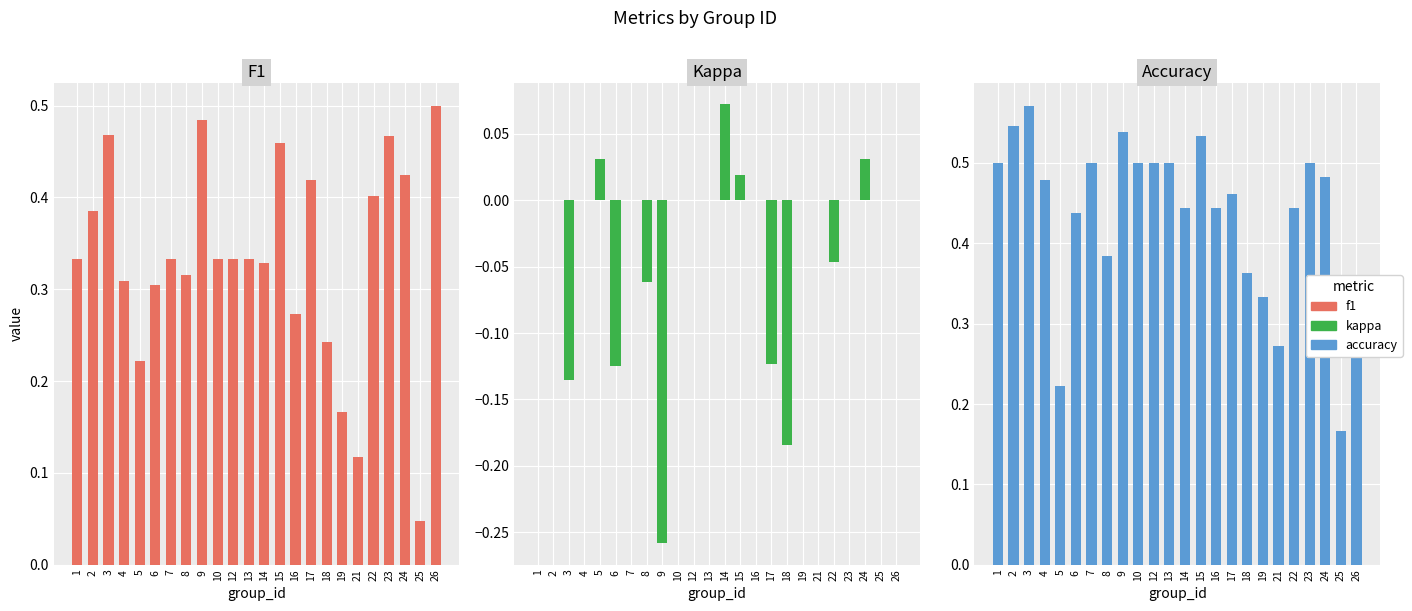

How many bars are there in each group?

3